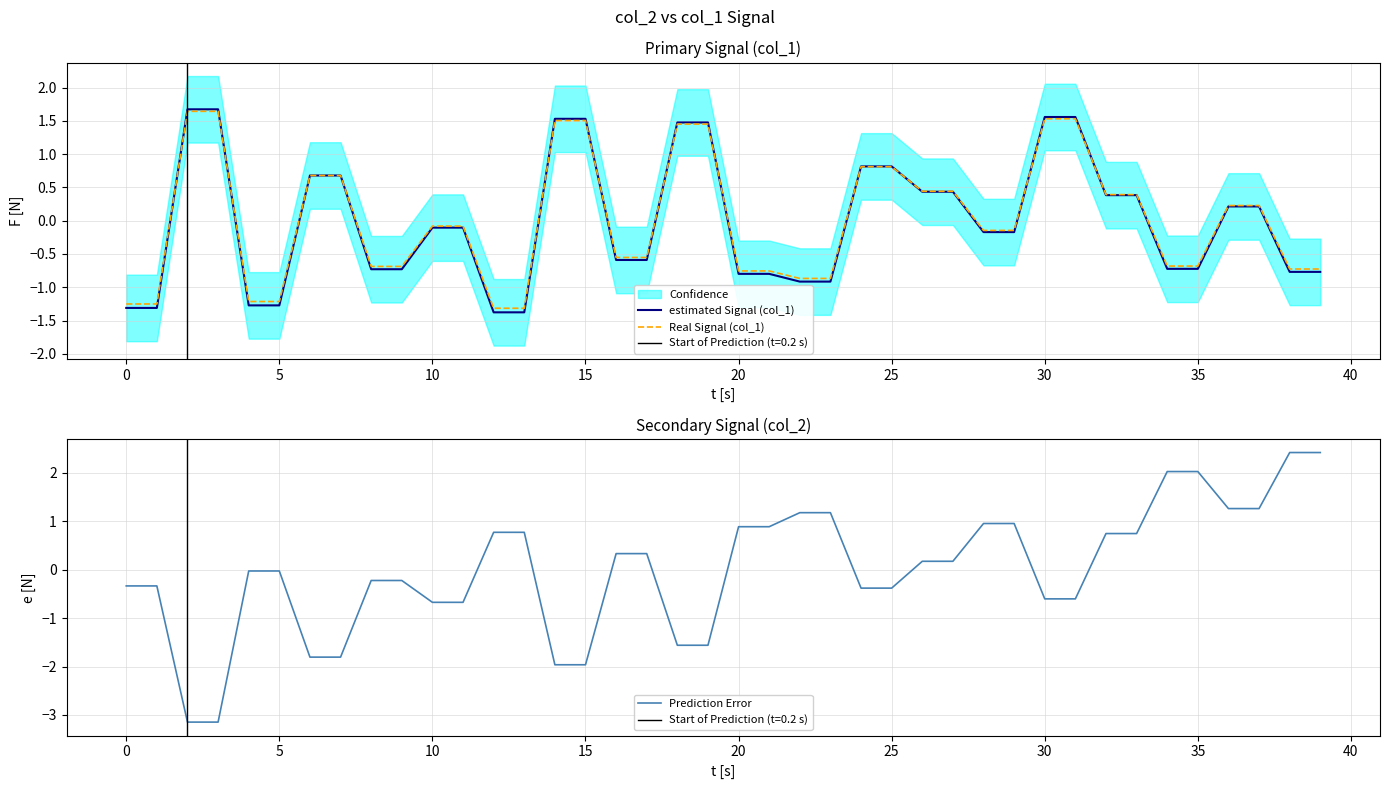

What is the approximate value of Prediction Error at 38?

2.4